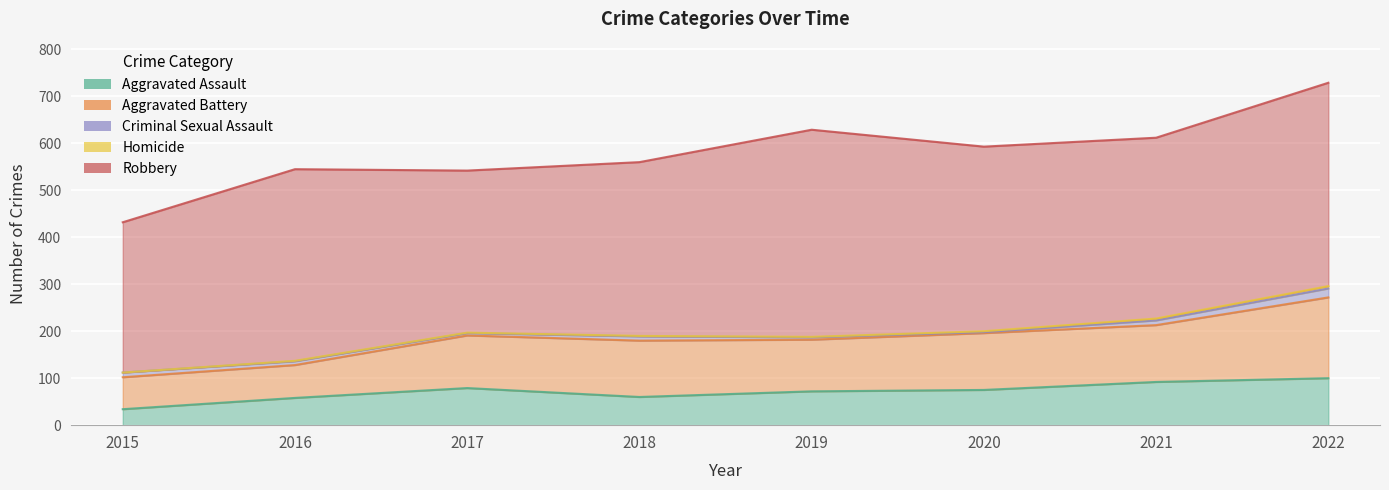

What is the value of the Robbery point at the 3rd from the left?

345